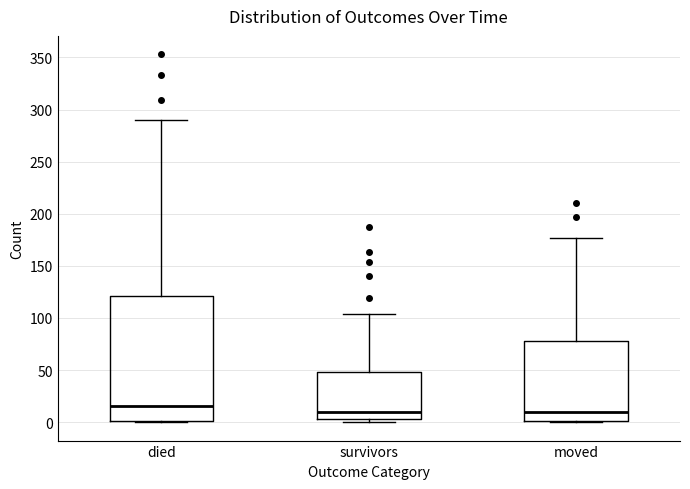

Where does the median line of the box for survivors sit on the y-axis? The values are not printed on the chart, so give them approximately, as read against the axis.

10